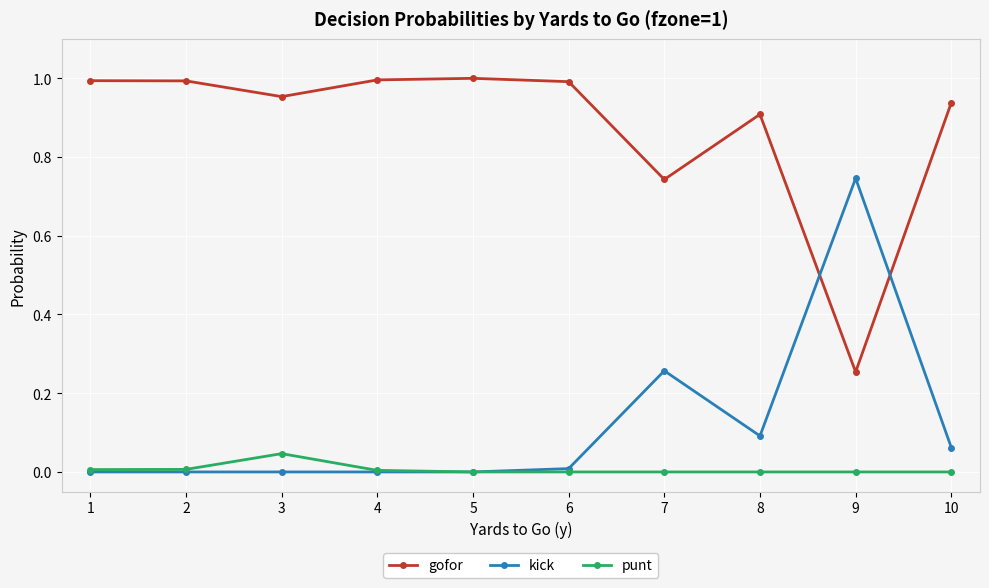

At which category does punt reach its first local peak?

3